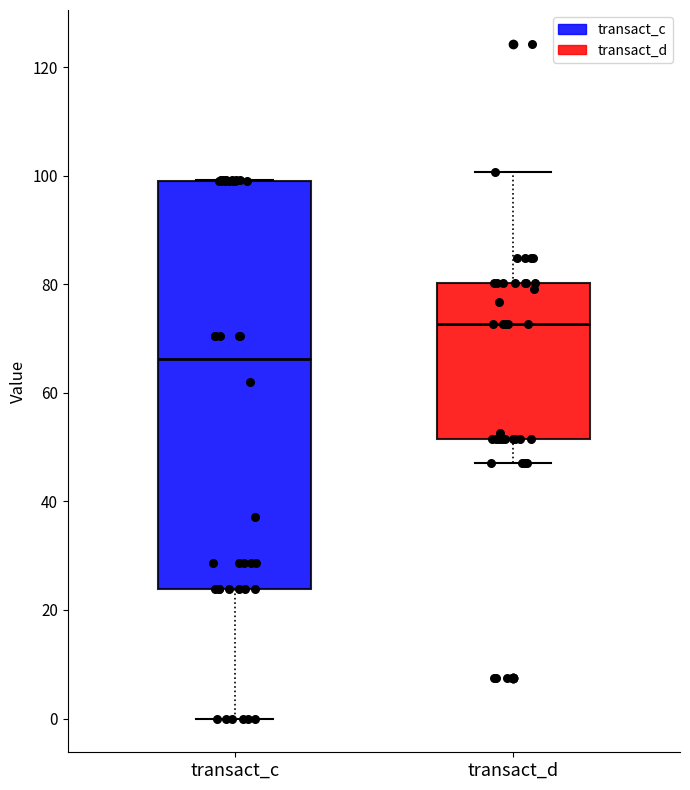

Reading left to right, read every box against the y-axis: the position of its median line, the range the box covers, and the ends of its whiskers. The values are not printed on the chart, so give them approximately, as read against the axis.

transact_c: median 66, box 24 to 100, whiskers 0 to 100
transact_d: median 72, box 52 to 80, whiskers 46 to 100